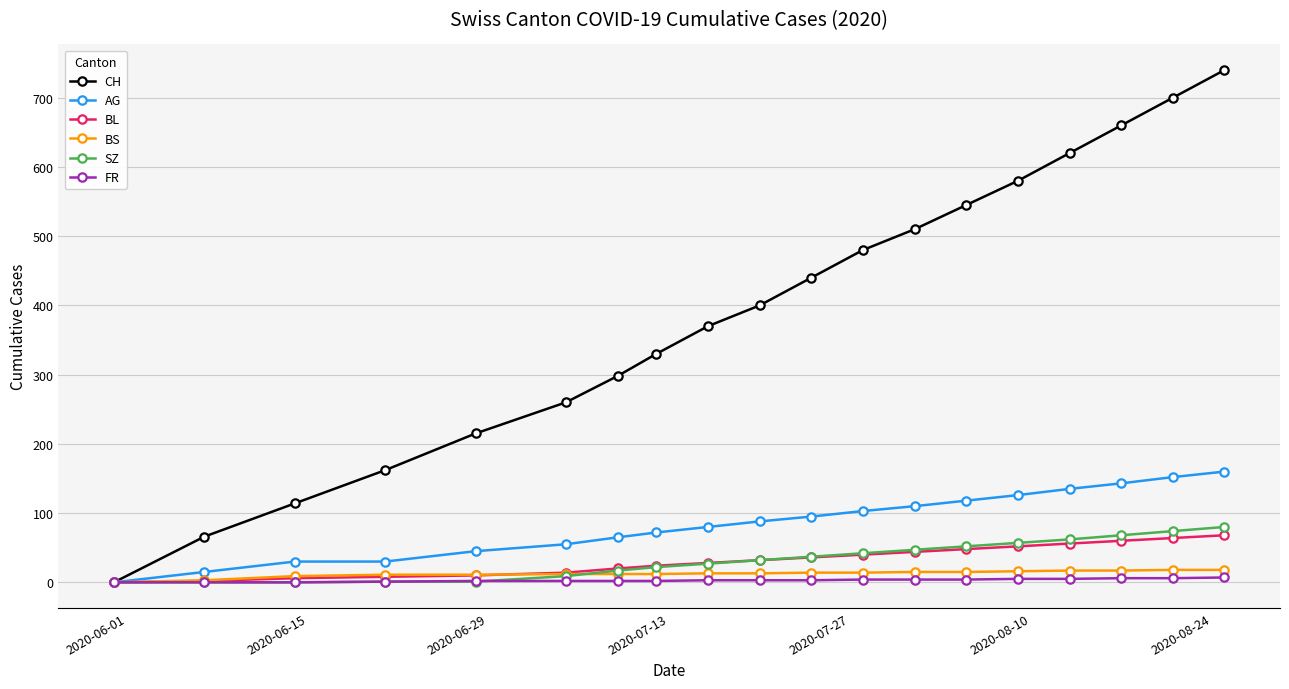

What is the greatest value displayed?

740